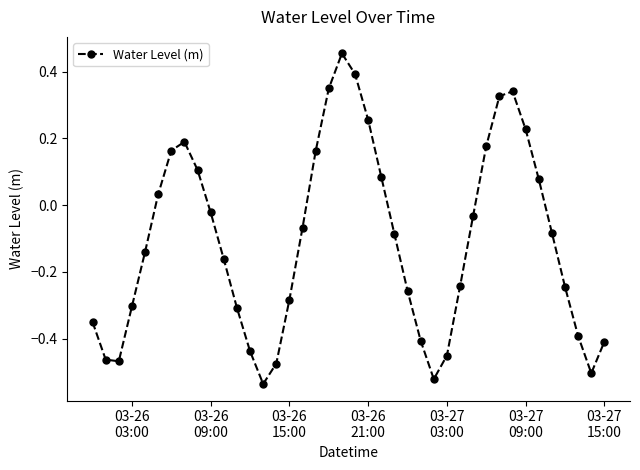

What is the difference between the second highest and minimum values?

0.9